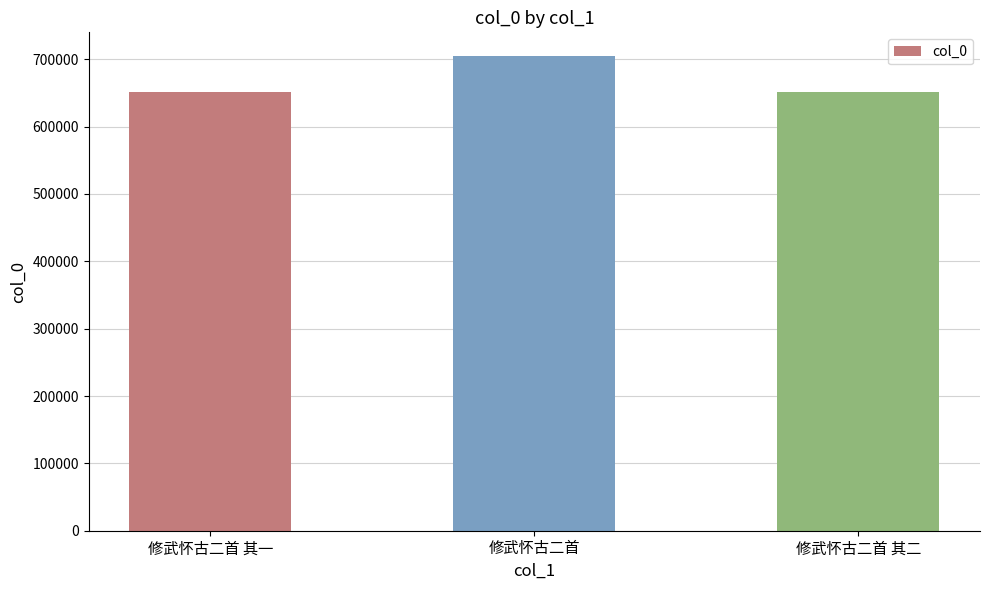

What is the sum of the values at 修武怀古二首 其二 and 修武怀古二首 其一?

1303653